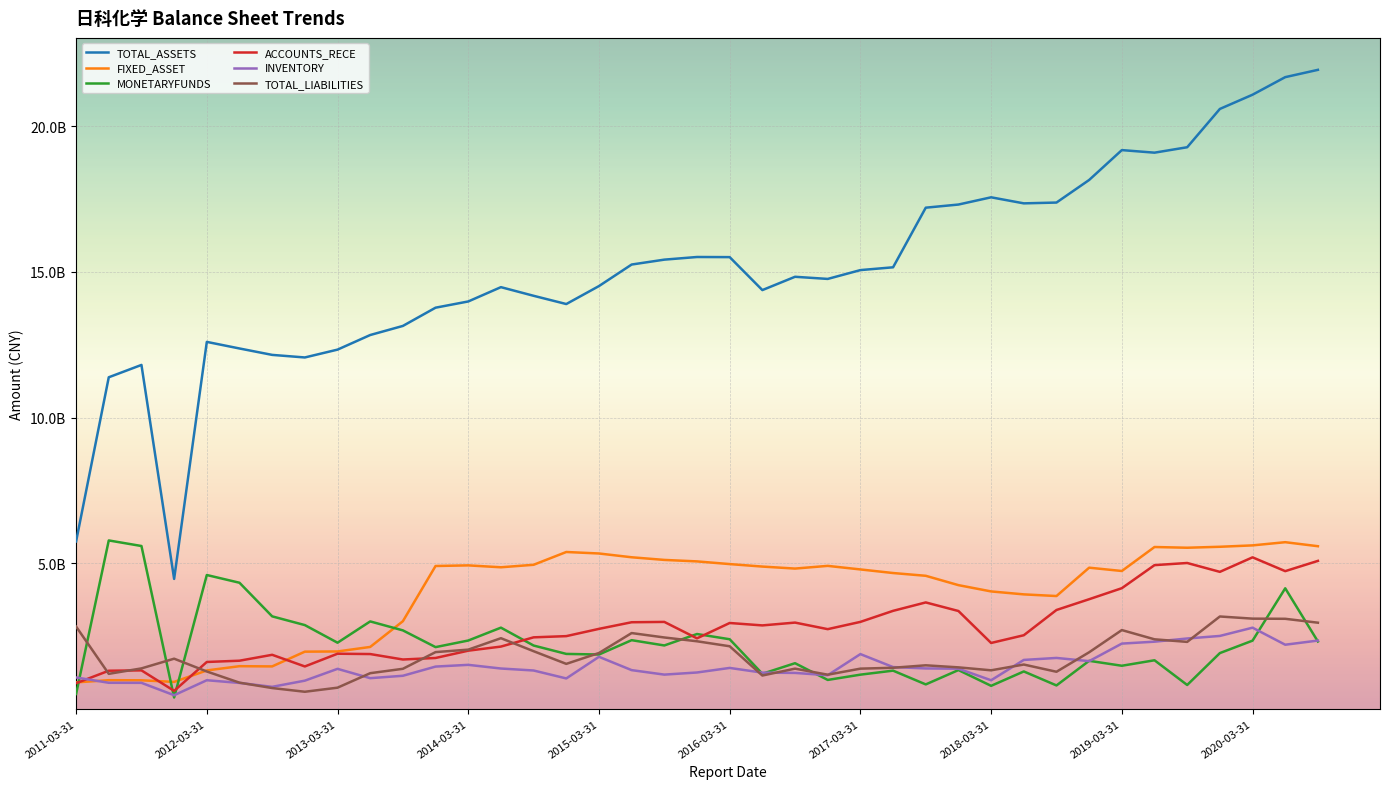

What are all the series names shown in the legend?

TOTAL_ASSETS, FIXED_ASSET, MONETARYFUNDS, ACCOUNTS_RECE, INVENTORY, TOTAL_LIABILITIES